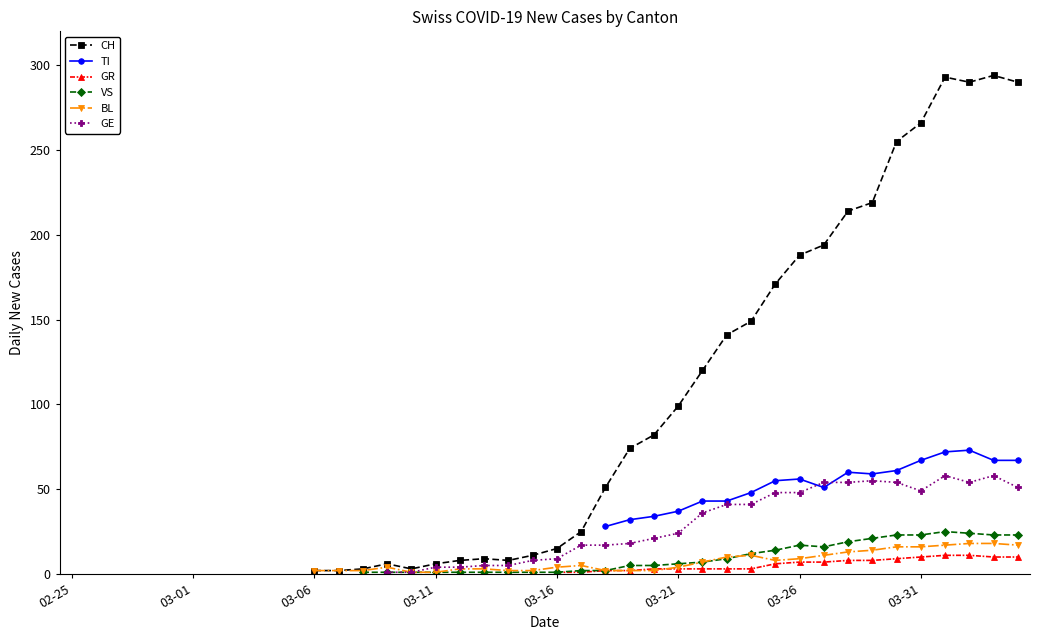

At 22, list the series in order from smallest to largest.

GR, VS, BL, GE, TI, CH